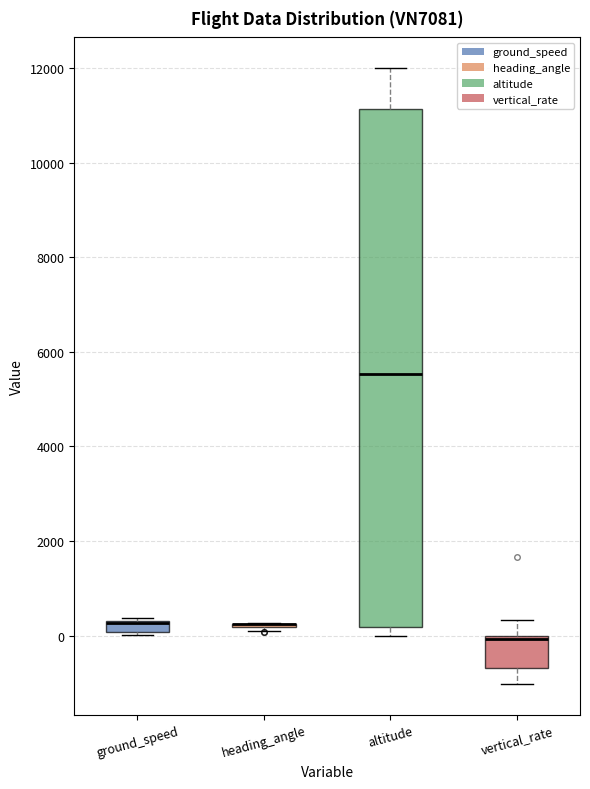

Where does the upper whisker of the box for vertical_rate end on the y-axis? The values are not printed on the chart, so give them approximately, as read against the axis.

400